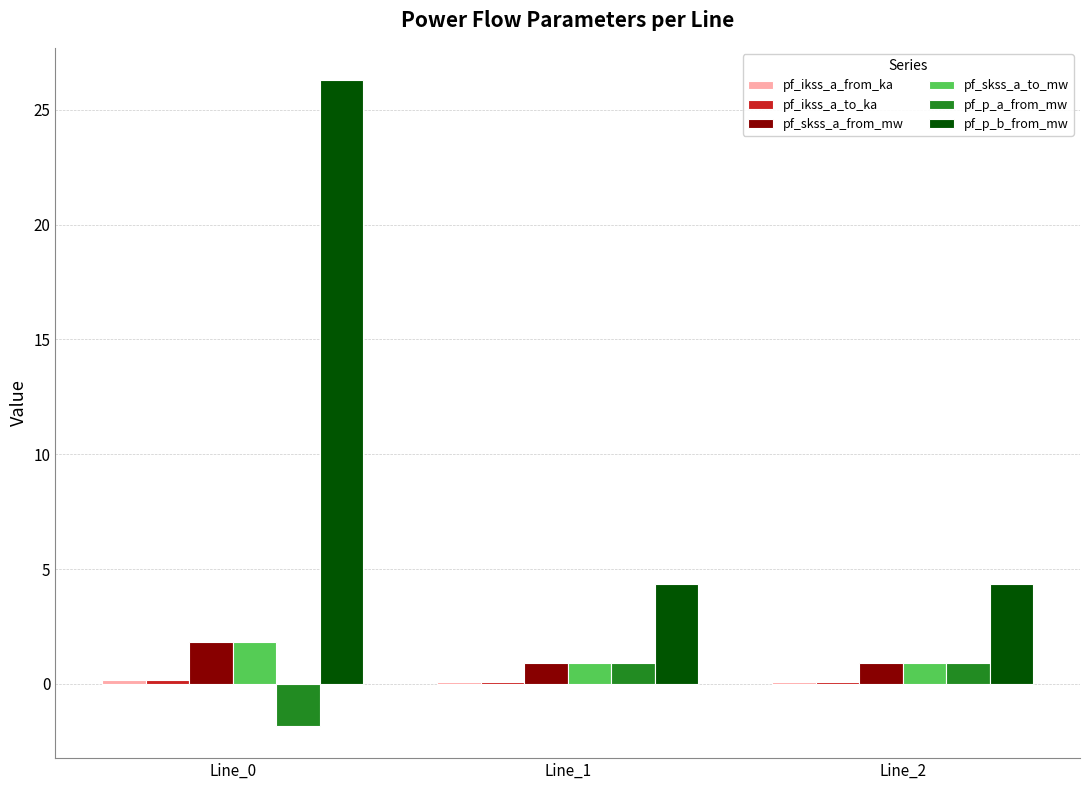

Is it true that pf_p_b_from_mw equals 6.0 at Line_1?

False